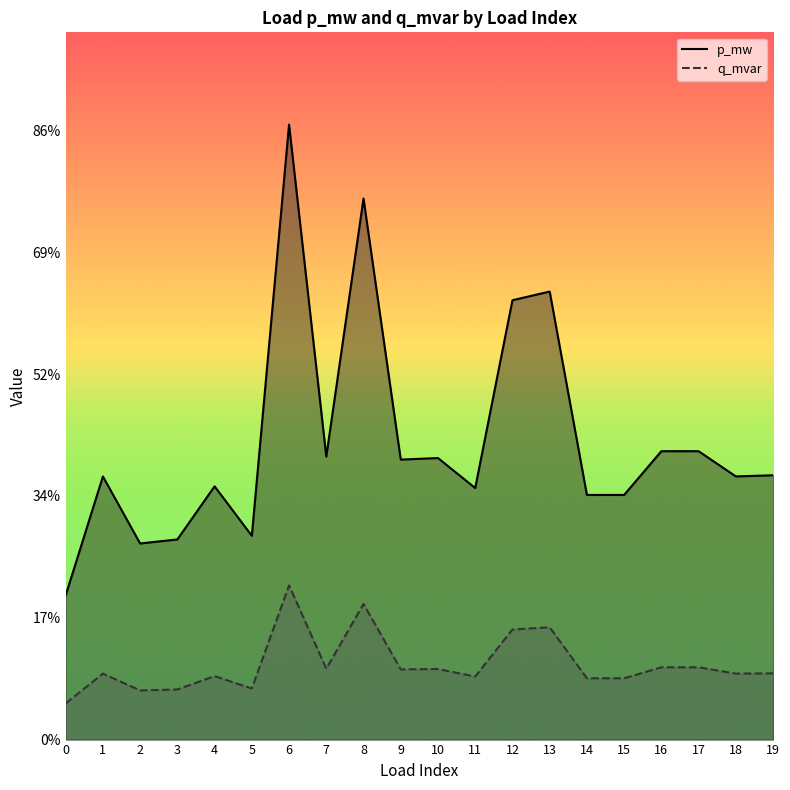

True or false: q_mvar and p_mw cross at least once.

False